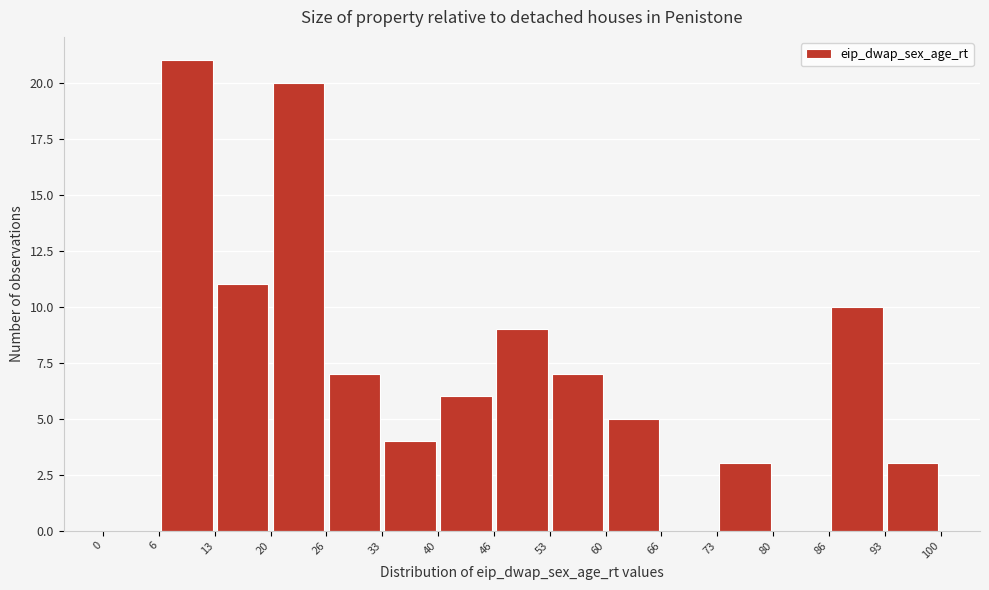

Over which range of the x-axis is the bar tallest?

6 to 13